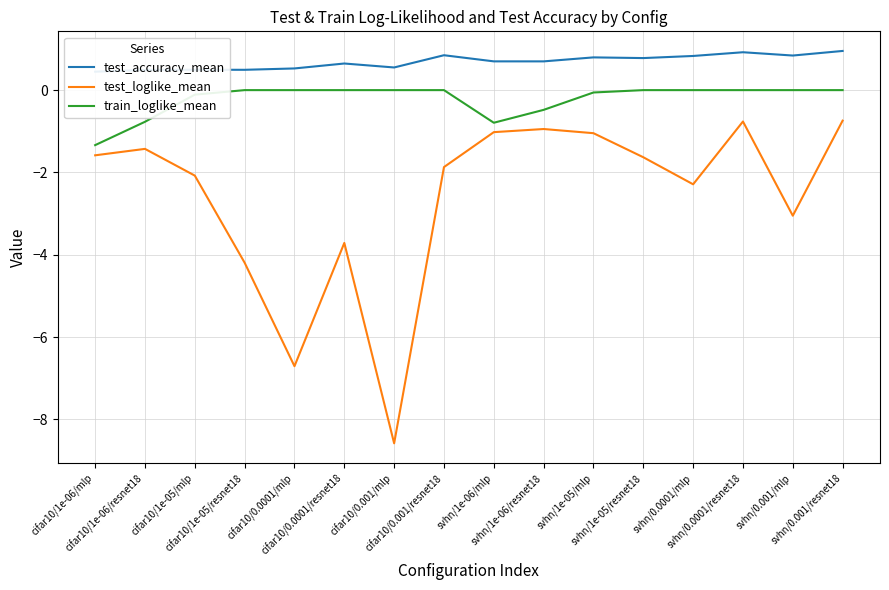

Reading left to right, transcribe all the data shown in this chart.

test_accuracy_mean: 0.4	0.5	0.5	0.5	0.5	0.6	0.6	0.8	0.7	0.7	0.8	0.8	0.8	0.9	0.8	1.0
test_loglike_mean: -1.6	-1.4	-2.1	-4.2	-6.7	-3.7	-8.6	-1.9	-1.0	-0.9	-1.0	-1.6	-2.3	-0.8	-3.1	-0.7
train_loglike_mean: -1.3	-0.8	-0.1	-0.0	-0.0	-0.0	-0.0	-0.0	-0.8	-0.5	-0.1	-0.0	-0.0	-0.0	-0.0	-0.0